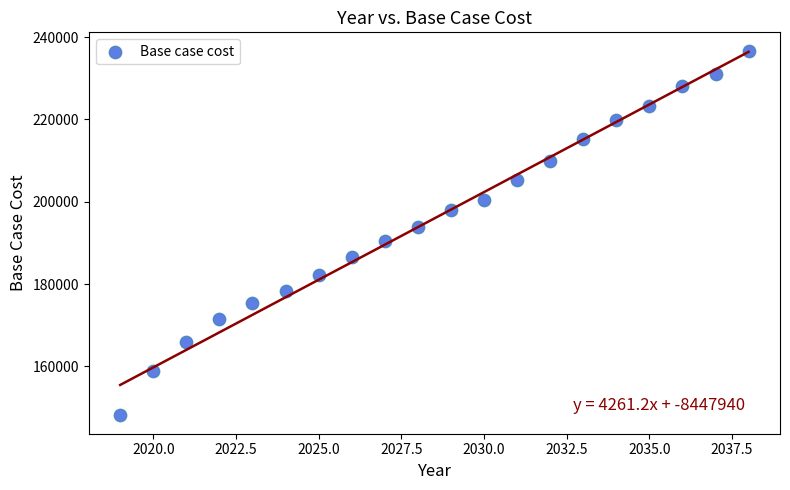

What is the range of X values (max minus min)?

19.0